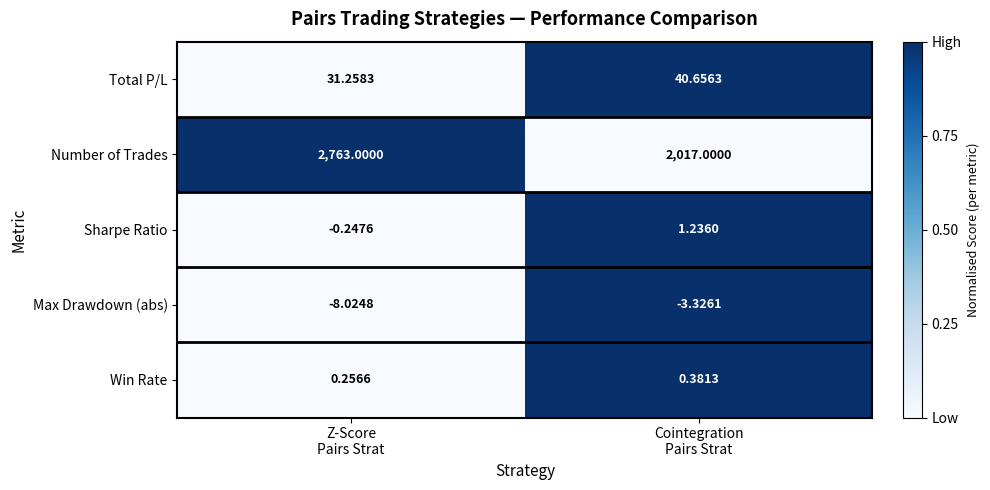

Which series has the largest total across all categories?

Number of Trades